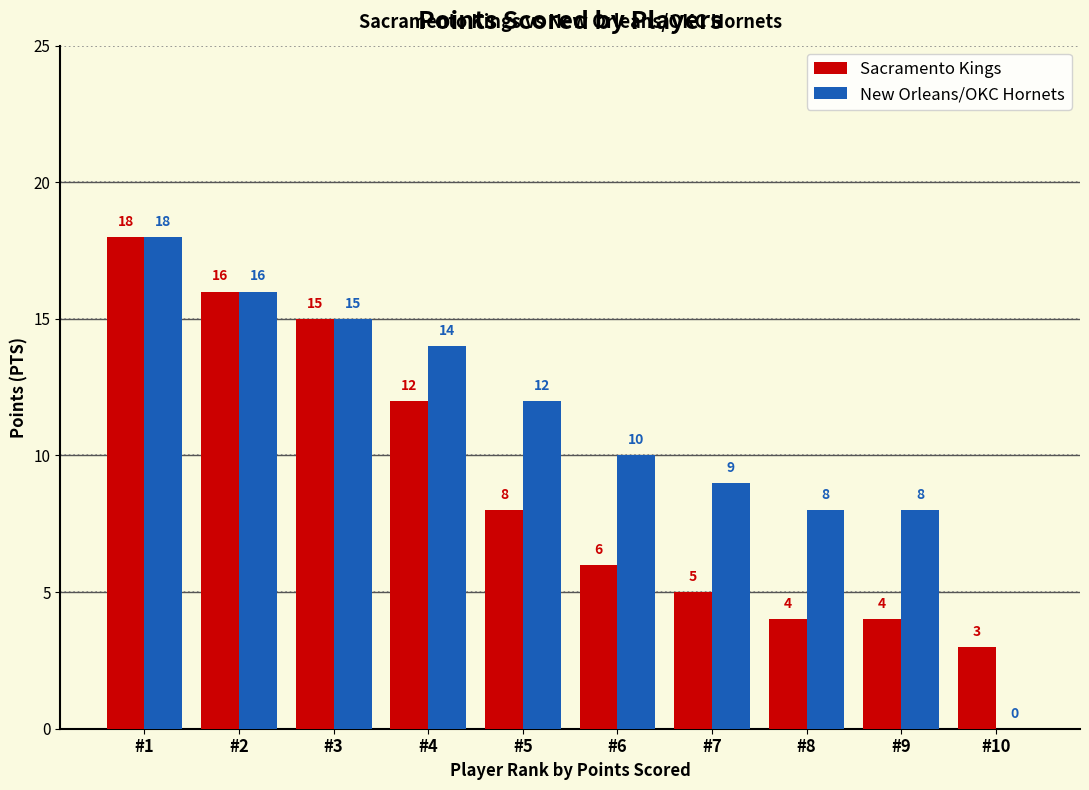

What is the difference between the New Orleans/OKC Hornets values at #4 and #3?

1